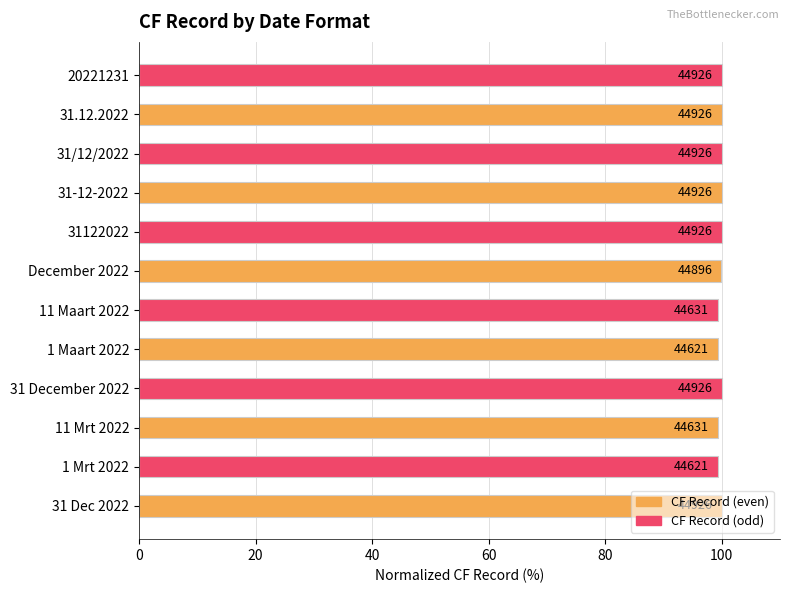

Are the bars horizontal?

Yes